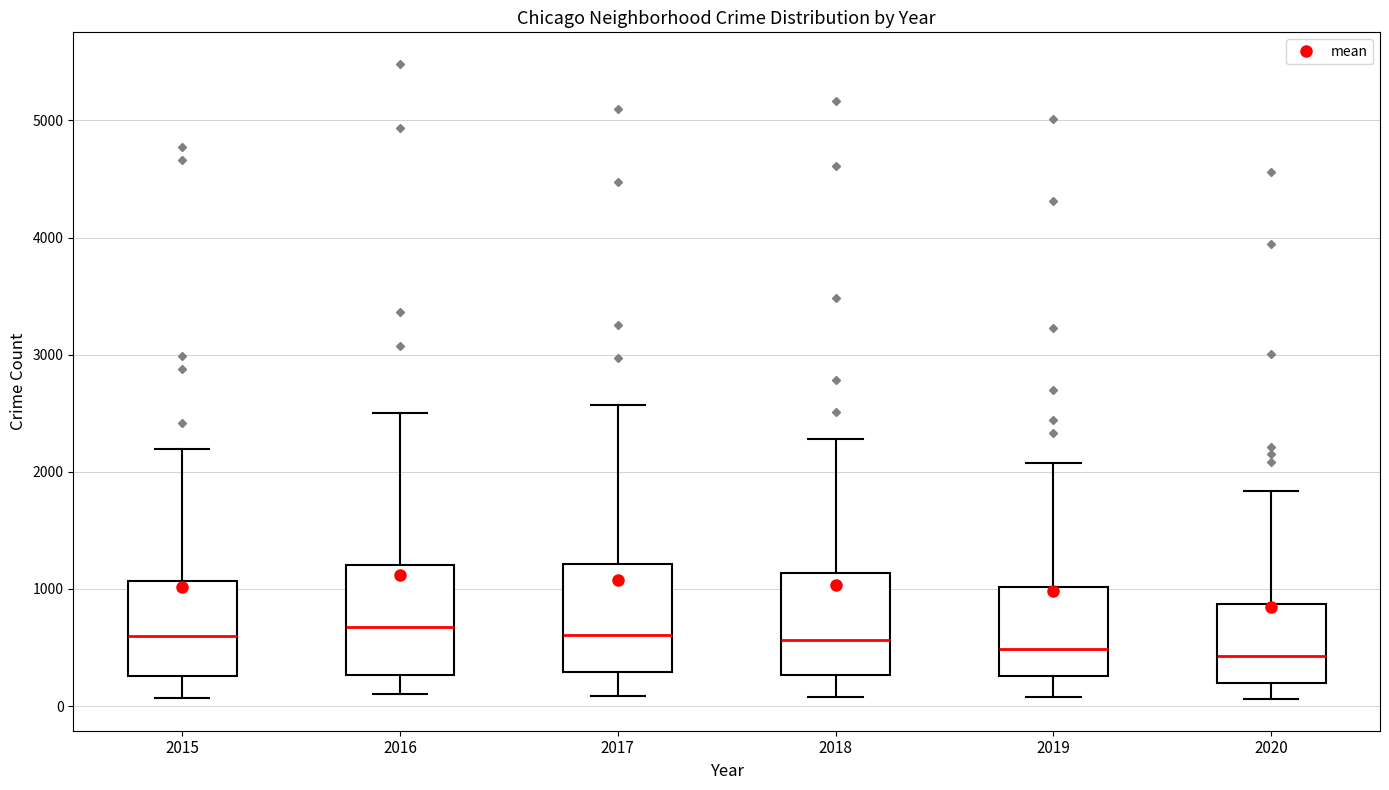

Reading left to right, transcribe this box plot: for each box, give where its median line is, the range the box spans, and where its two whiskers end, as read against the y-axis. The values are not printed on the chart, so give them approximately, as read against the axis.

2015: median 600, box 300 to 1100, whiskers 100 to 2200
2016: median 700, box 300 to 1200, whiskers 100 to 2500
2017: median 600, box 300 to 1200, whiskers 100 to 2600
2018: median 600, box 300 to 1100, whiskers 100 to 2300
2019: median 500, box 300 to 1000, whiskers 100 to 2100
2020: median 400, box 200 to 900, whiskers 100 to 1800